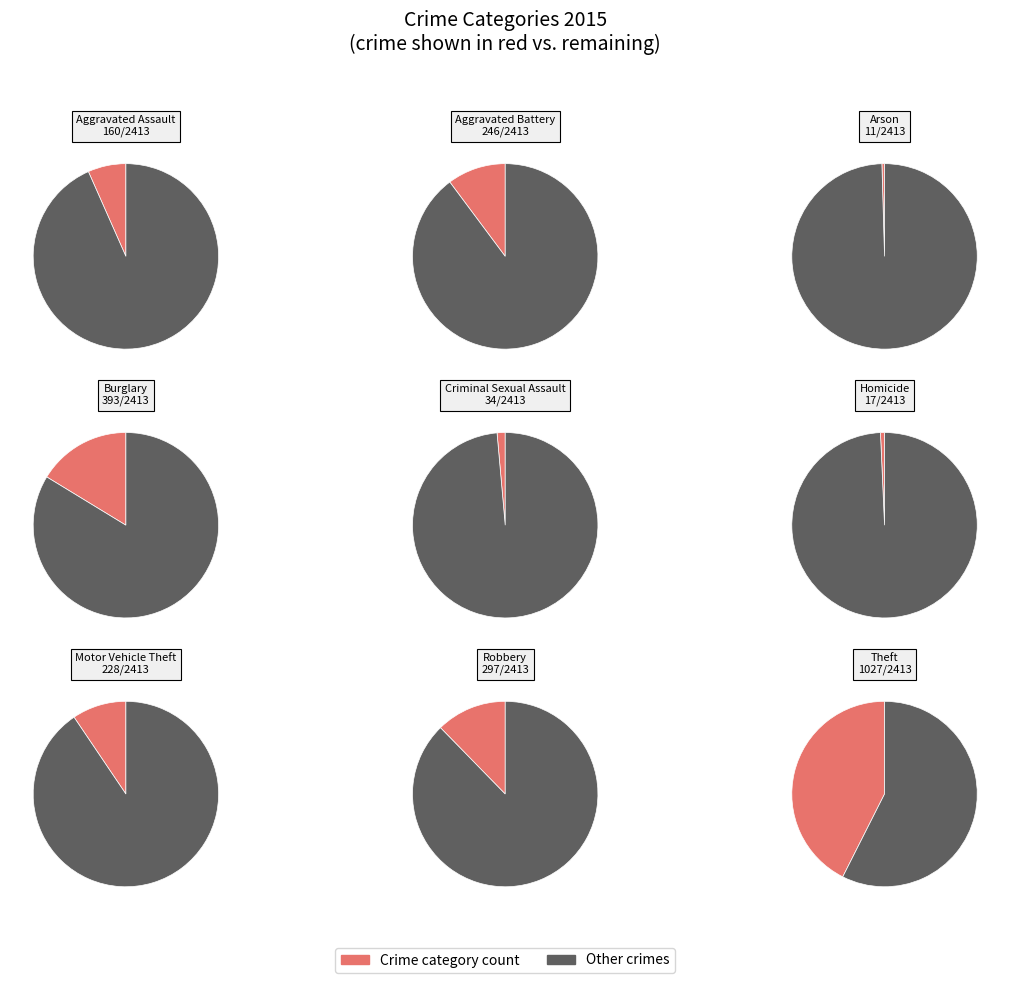

What percentage do Motor Vehicle Theft and Arson together represent?

9.9%